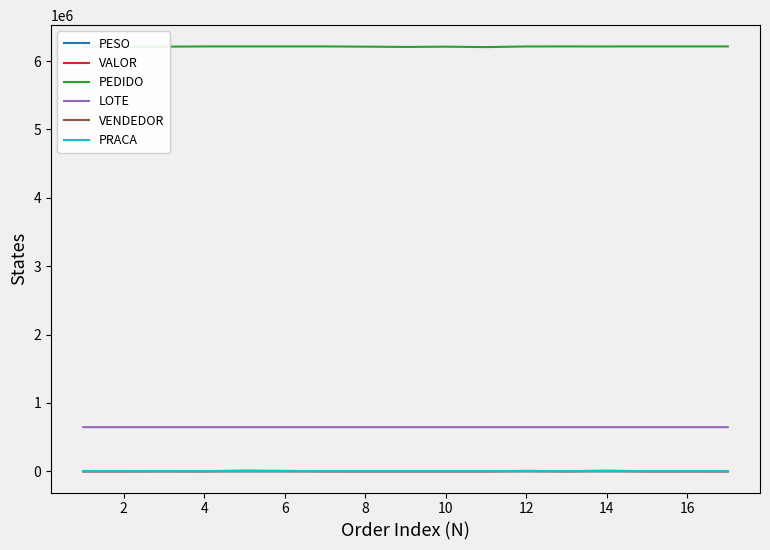

In PEDIDO, how many points are higher than both neighbors (excluding endpoints)?

5